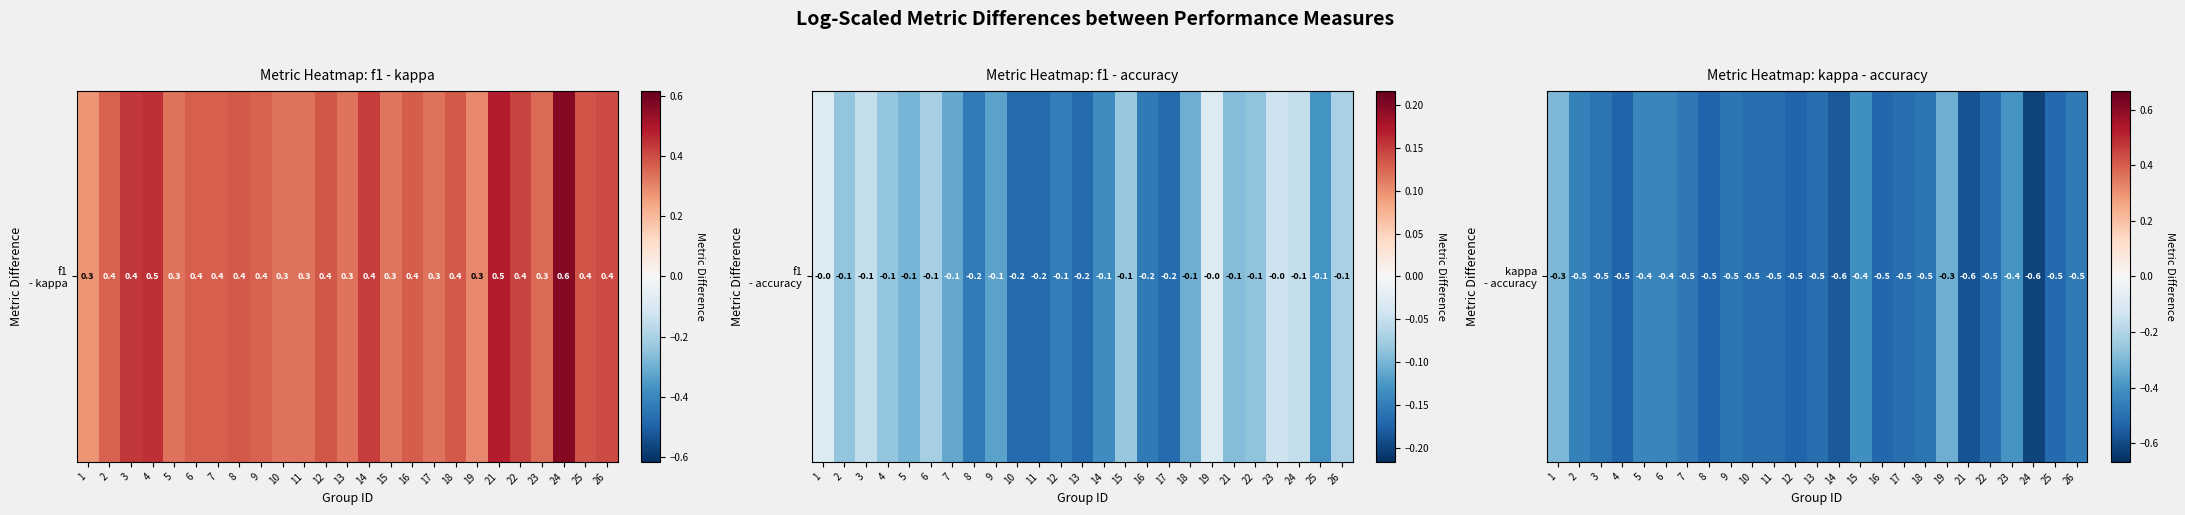

Rank the categories by value from highest to lowest.

1, 19, 23, 15, 5, 6, 2, 26, 7, 9, 18, 3, 10, 11, 13, 17, 22, 25, 16, 8, 12, 4, 14, 21, 24